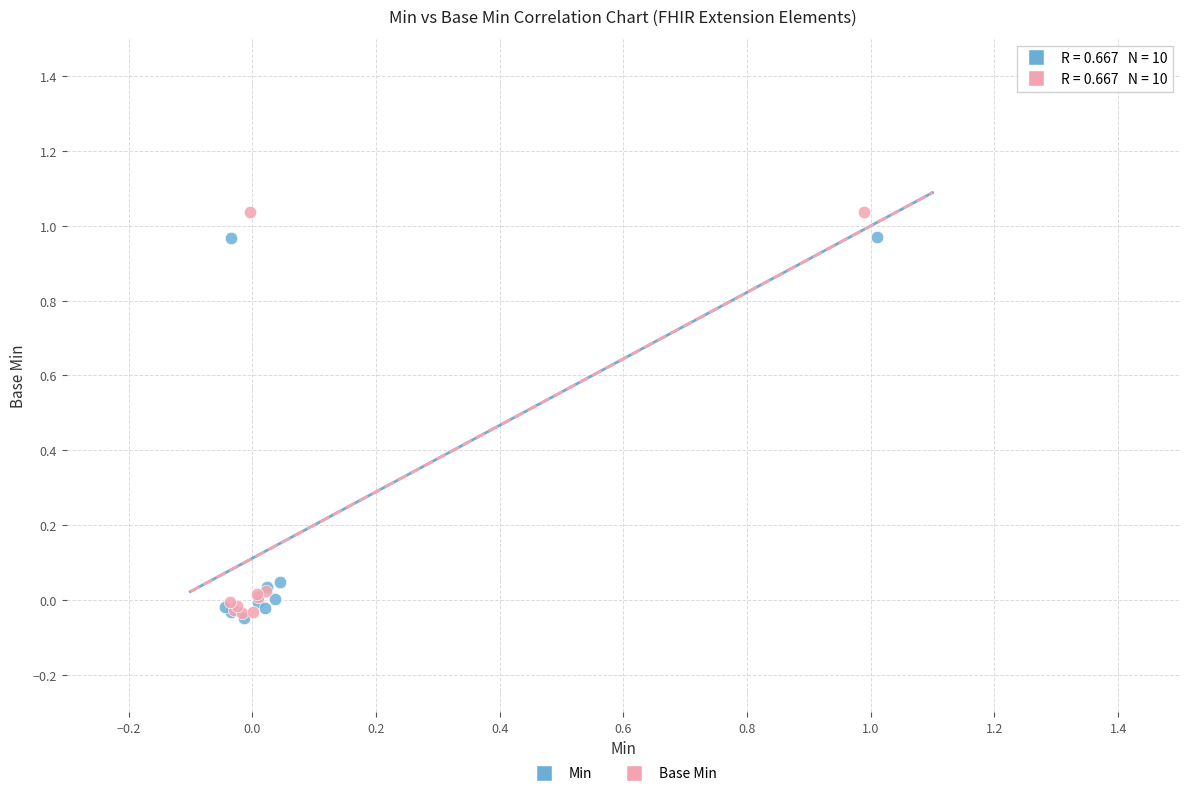

What are all the series names shown in the legend?

Min, Base Min